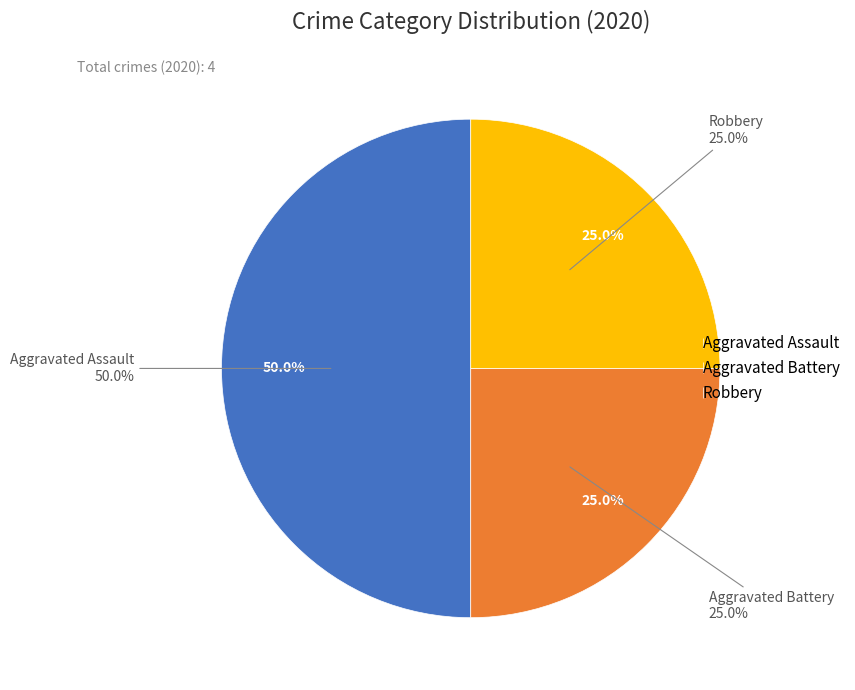

Combined, do Aggravated Battery and Robbery account for over 50%?

No